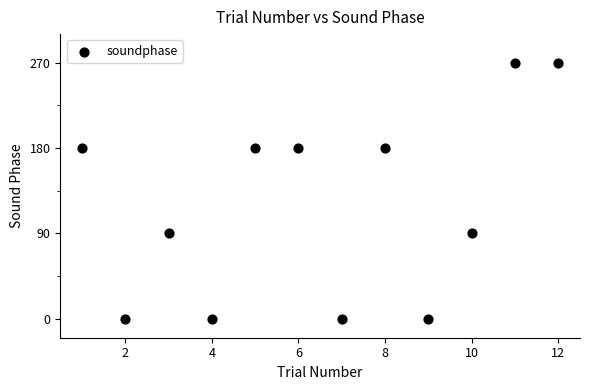

What is the average X value?

6